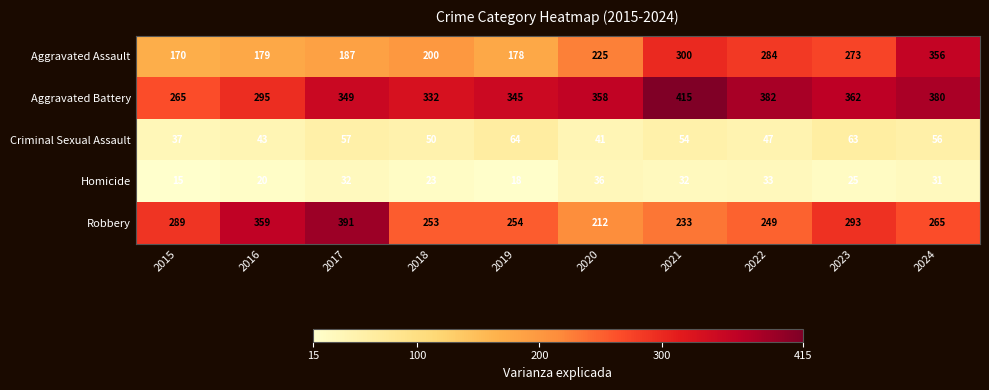

The value of Aggravated Battery at 2022 is 382. True or false?

True